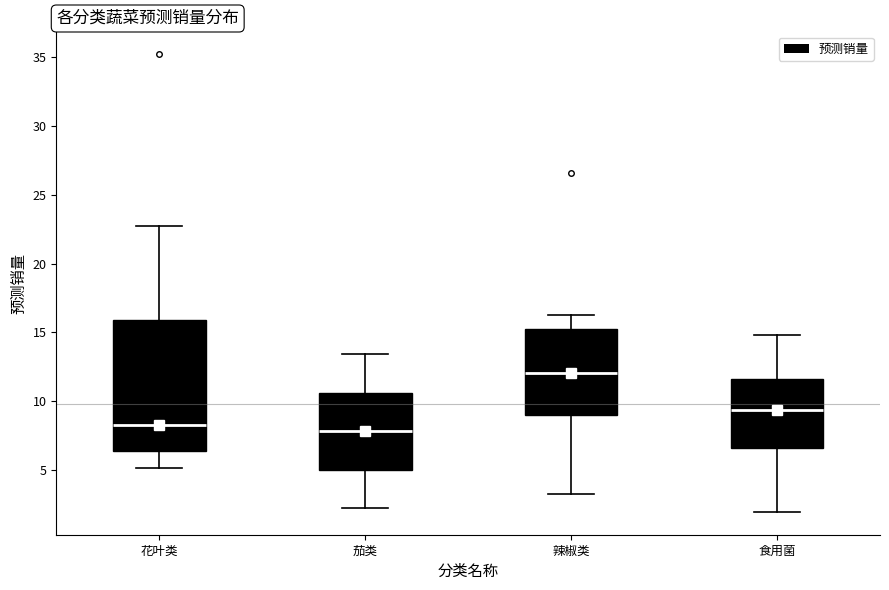

Reading left to right, read every box against the y-axis: the position of its median line, the range the box covers, and the ends of its whiskers. The values are not printed on the chart, so give them approximately, as read against the axis.

花叶类: median 8.5, box 6.5 to 16.0, whiskers 5.0 to 22.5
茄类: median 8.0, box 5.0 to 10.5, whiskers 2.0 to 13.5
辣椒类: median 12.0, box 9.0 to 15.5, whiskers 3.0 to 16.0
食用菌: median 9.5, box 6.5 to 11.5, whiskers 2.0 to 15.0